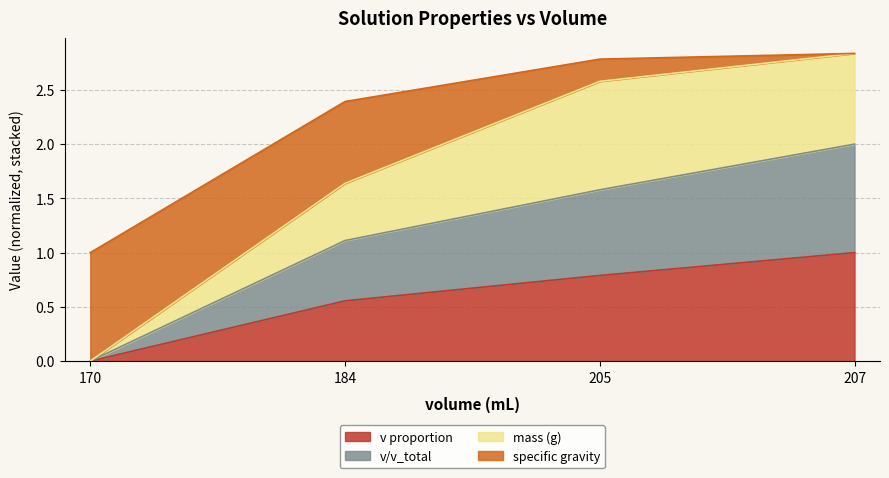

Does the chart display data point markers on the line(s)?

No